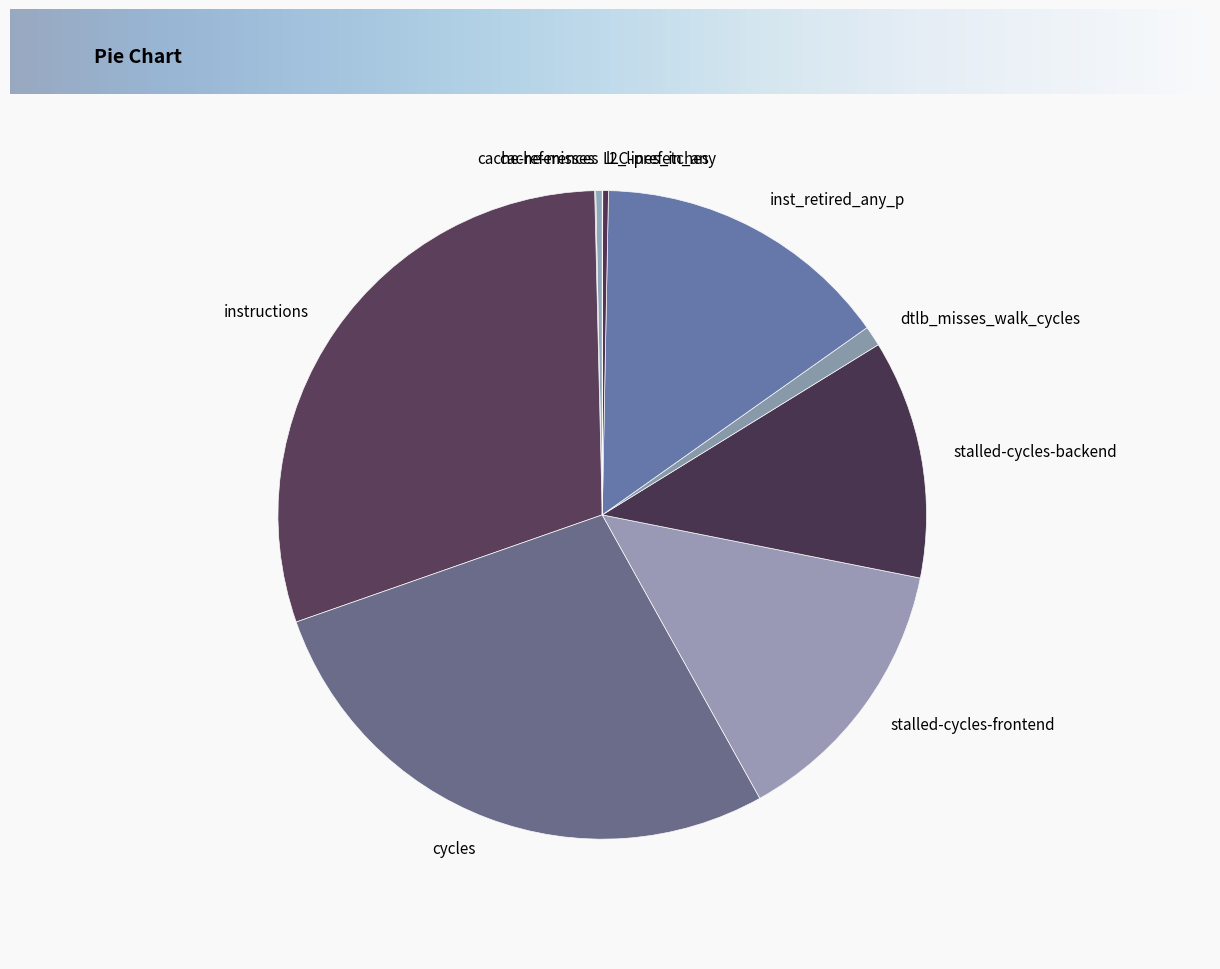

Is there a majority slice in this chart?

No